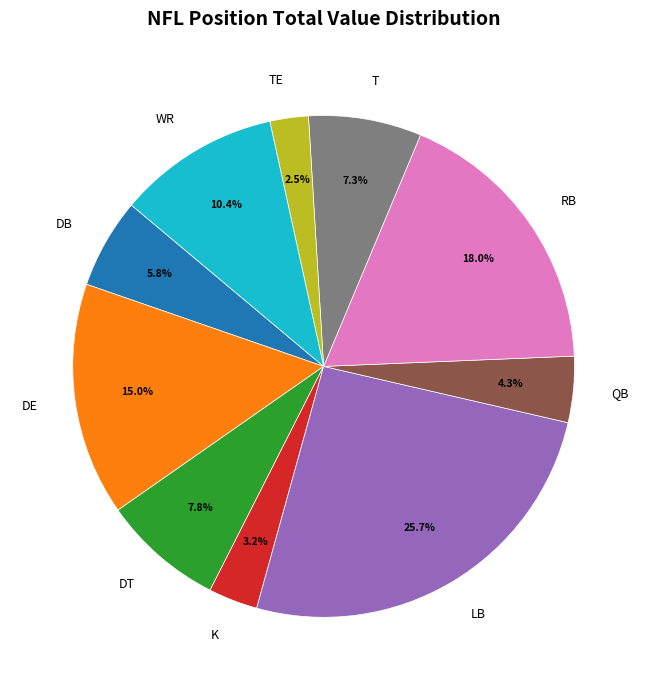

To the nearest percent, what percentage of the pie is DB?

6%